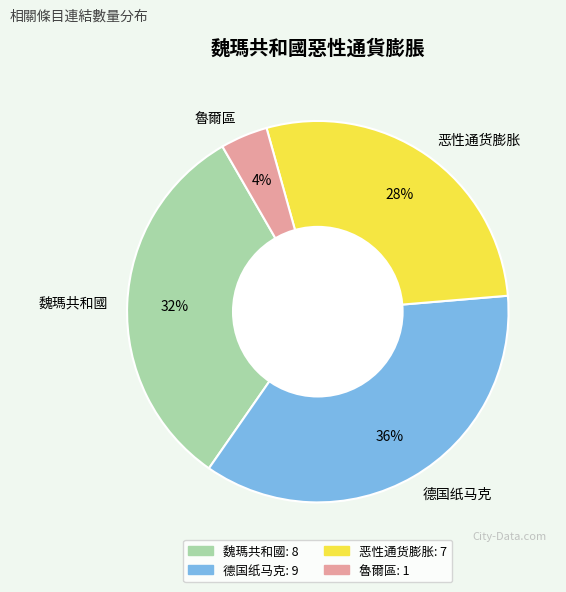

Is there any slice that represents more than half of the pie?

No